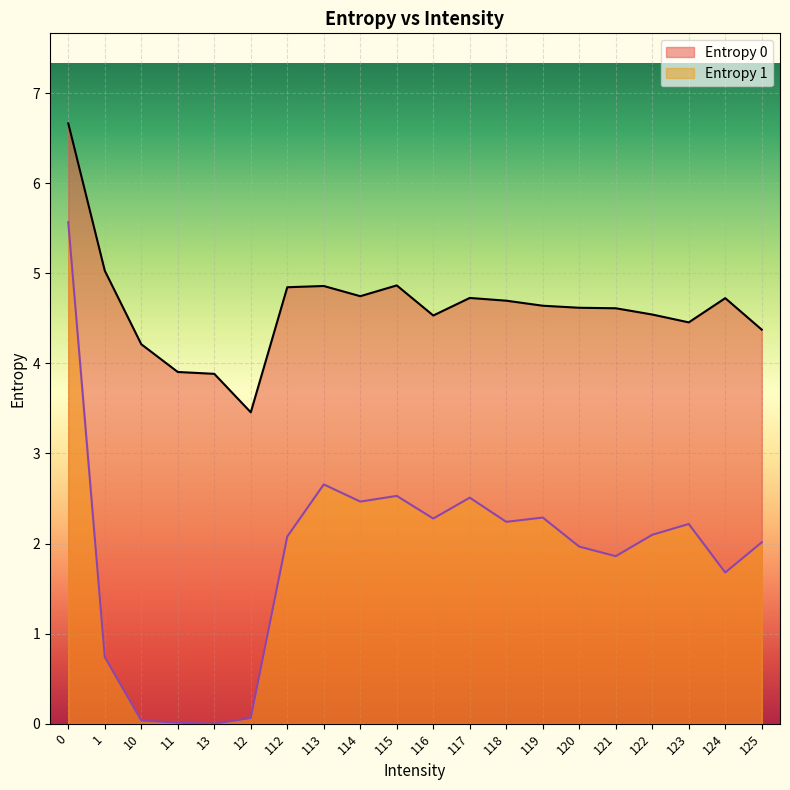

Is it true that Entropy 1 equals 1.6 at 115?

False